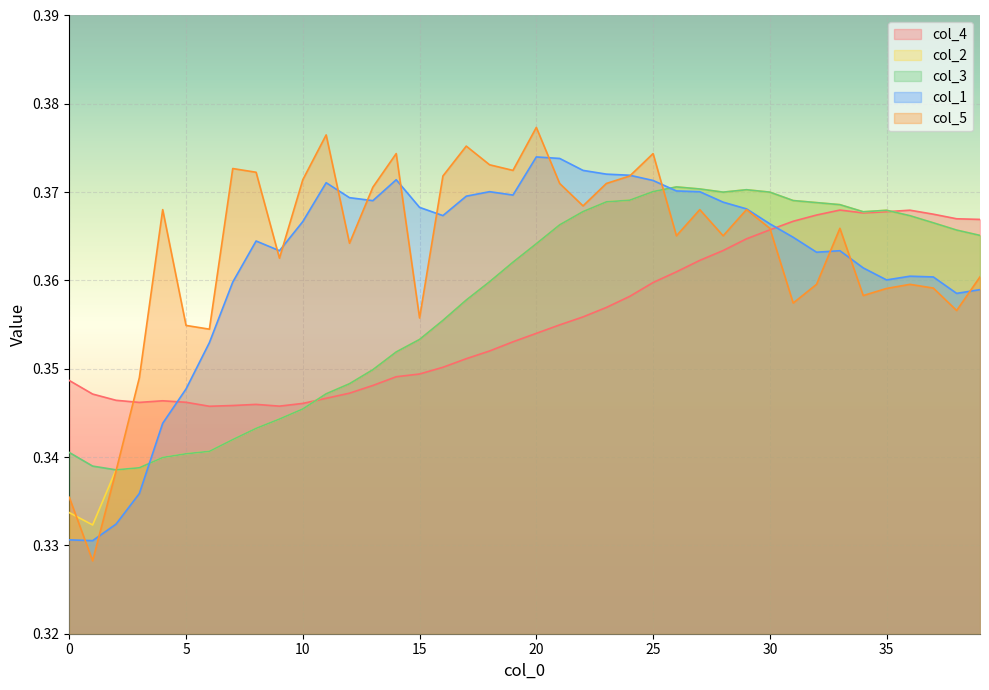

Between which two adjacent categories do col_5 and col_2 first intersect?

0 and 1